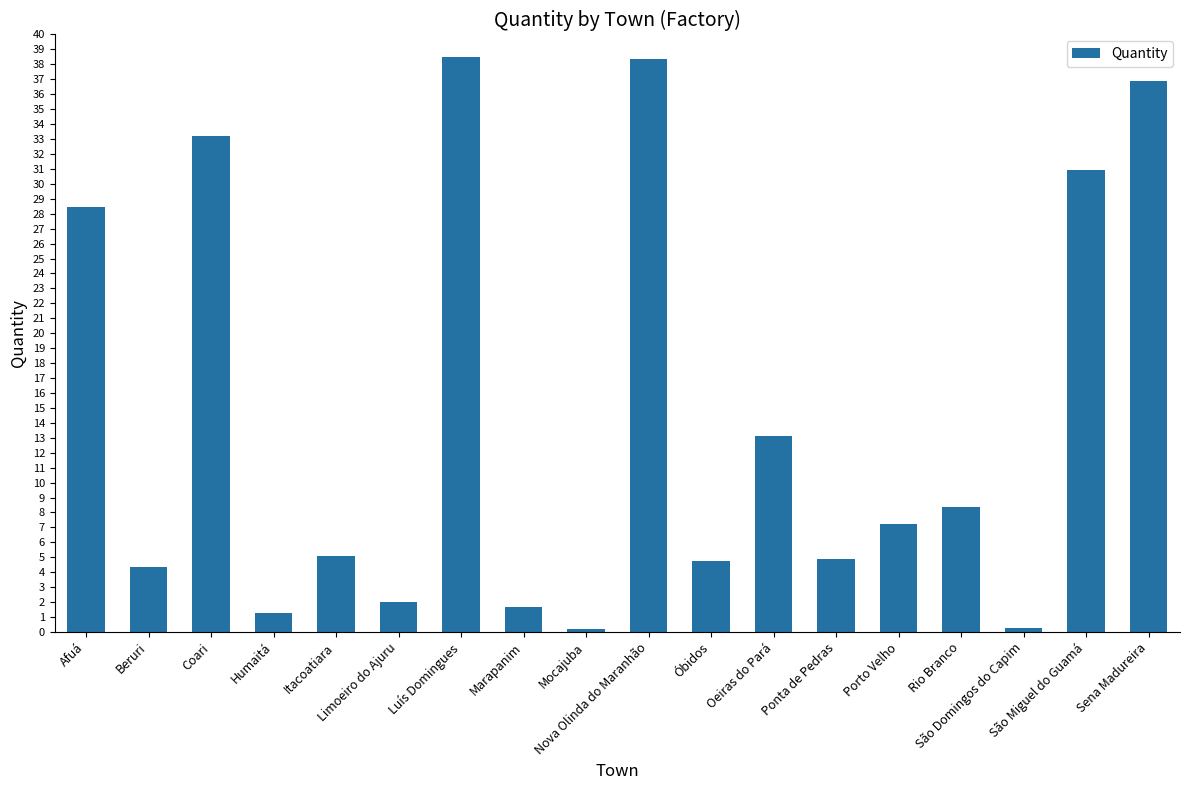

Which has a higher value, Sena Madureira or Oeiras do Pará?

Sena Madureira